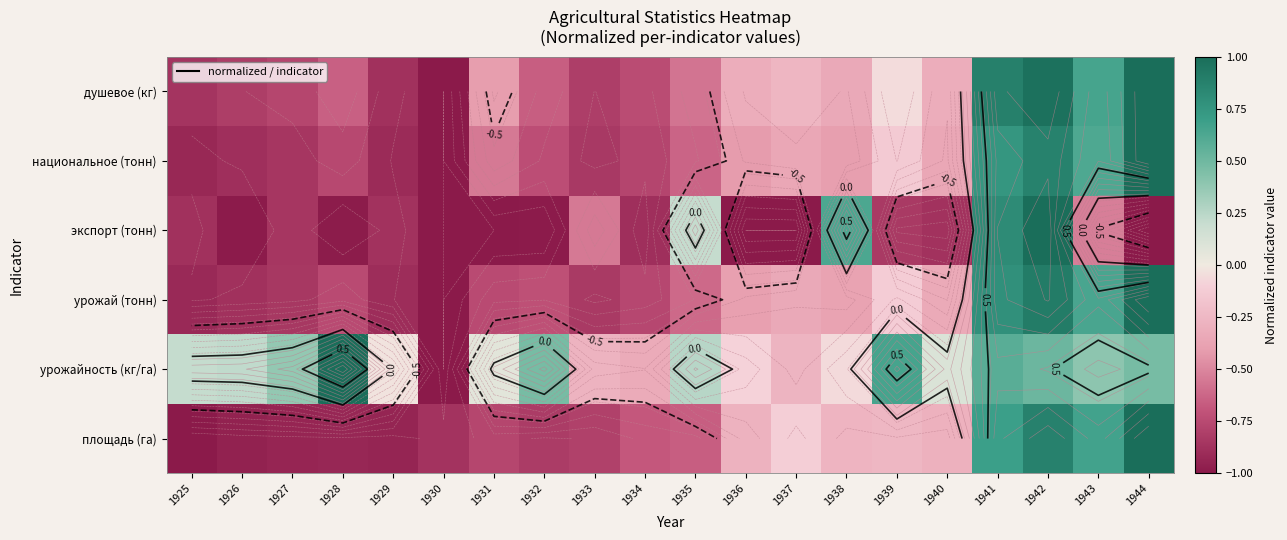

Which category has the lowest value across all series?

1925